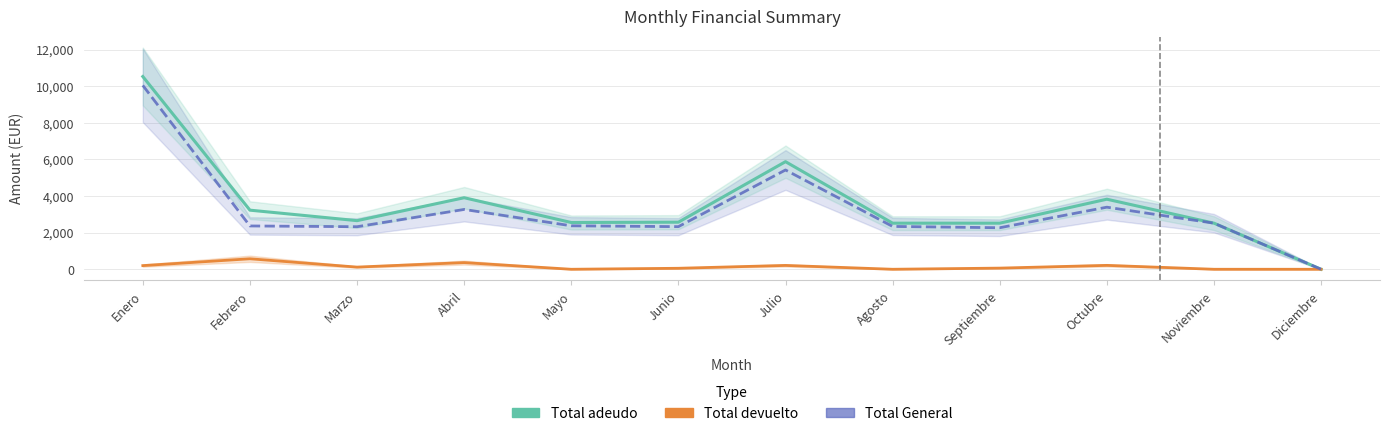

List the series in order of their peak value, lowest first.

Total devuelto, Total General, Total adeudo